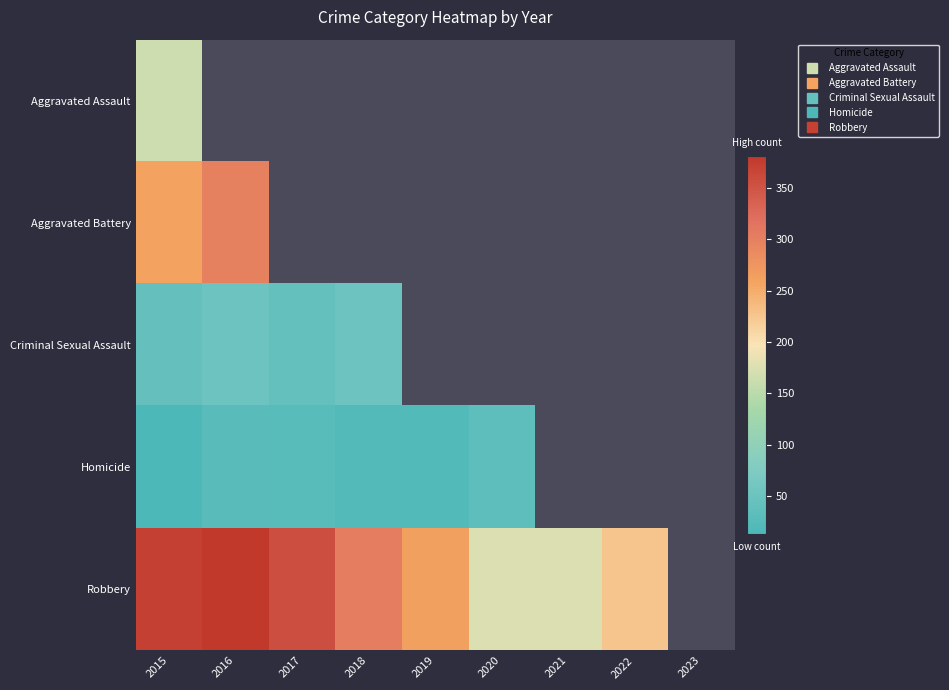

Which series has the largest range (max minus min)?

Robbery